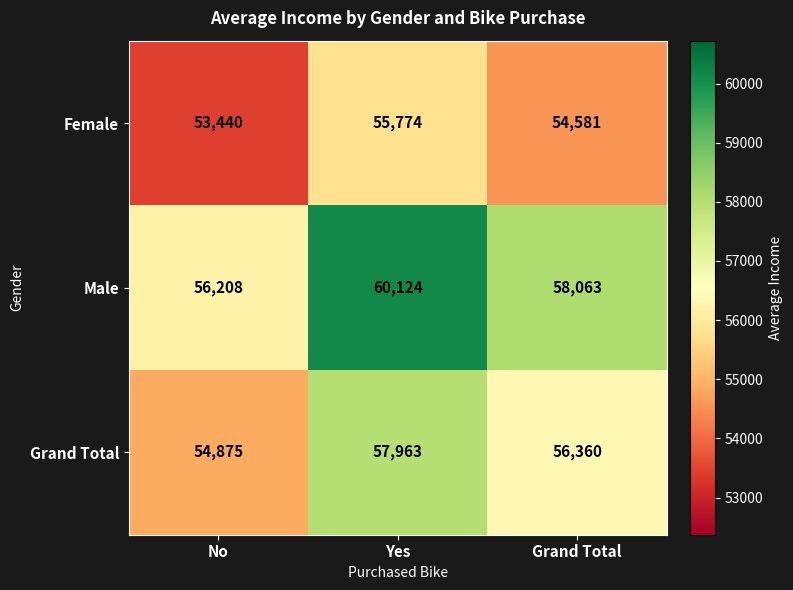

List the series in order of their overall mean, highest first.

Male, Grand Total, Female